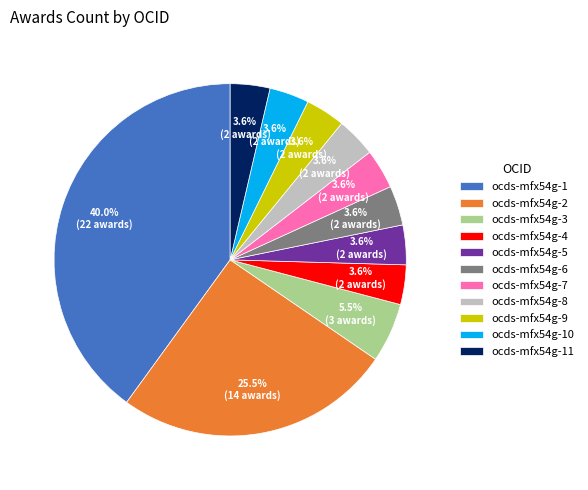

Combined, do ocds-mfx54g-4 and ocds-mfx54g-10 account for over 50%?

No